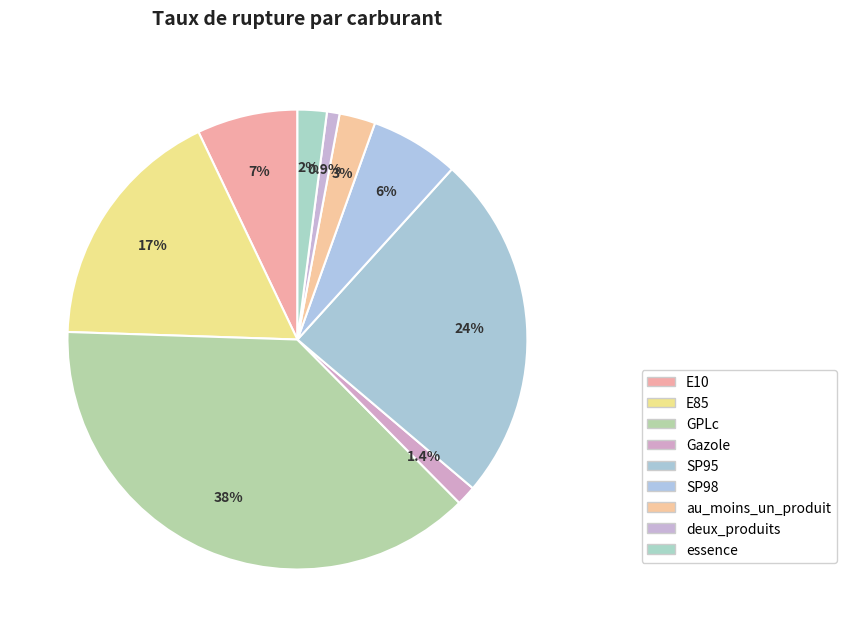

Count the number of slices in the pie.

9